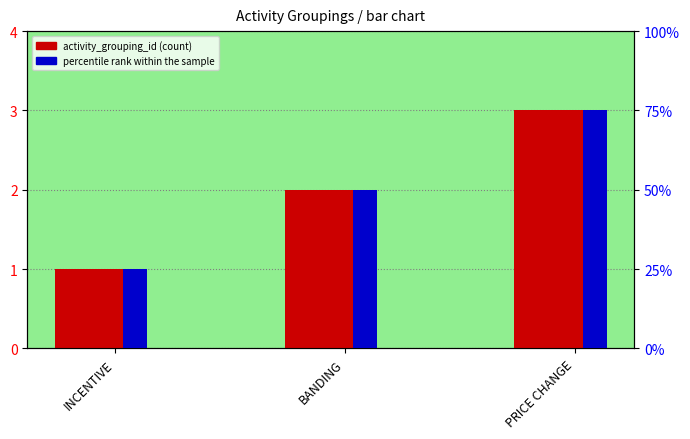

The value of activity_grouping_id at PRICE CHANGE is 3. True or false?

True